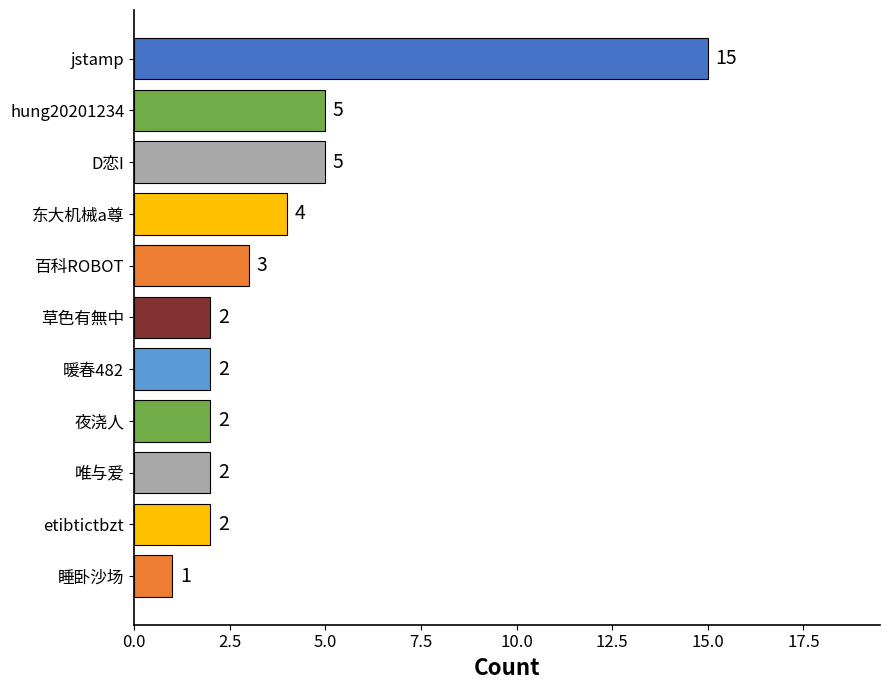

How many bars are there in total?

11